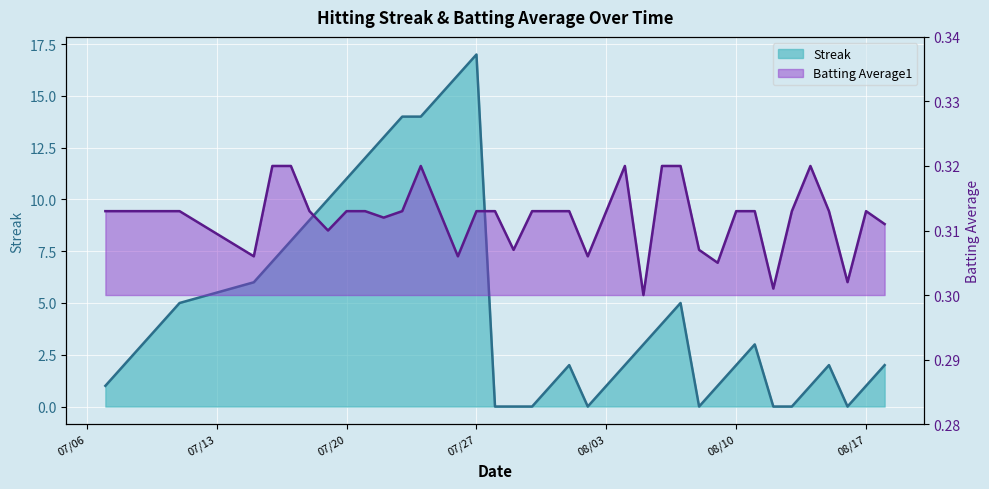

How many lines are shown in the chart?

2